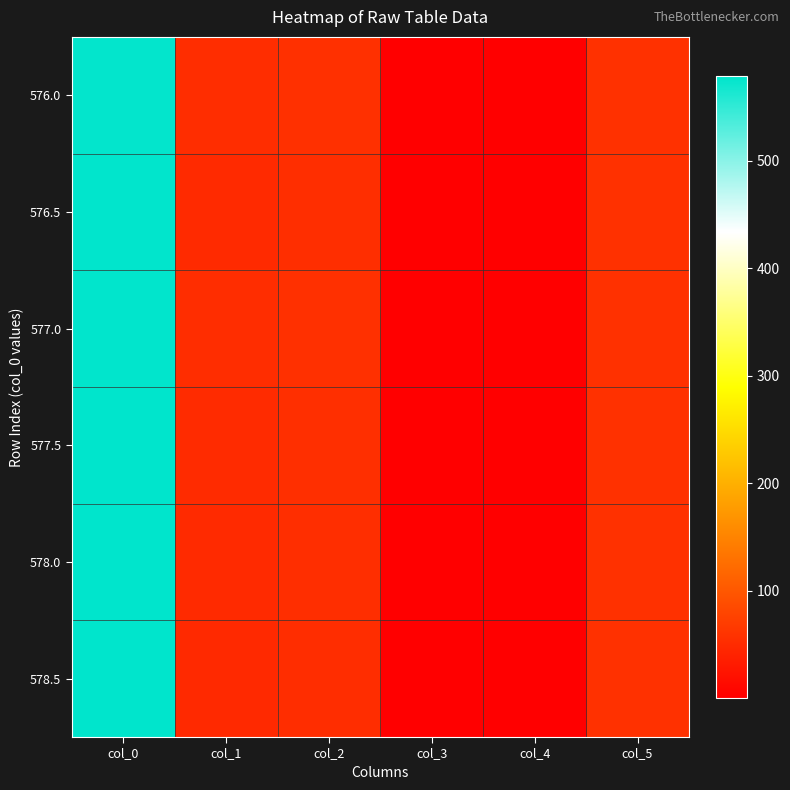

Count the number of data series in this chart.

6